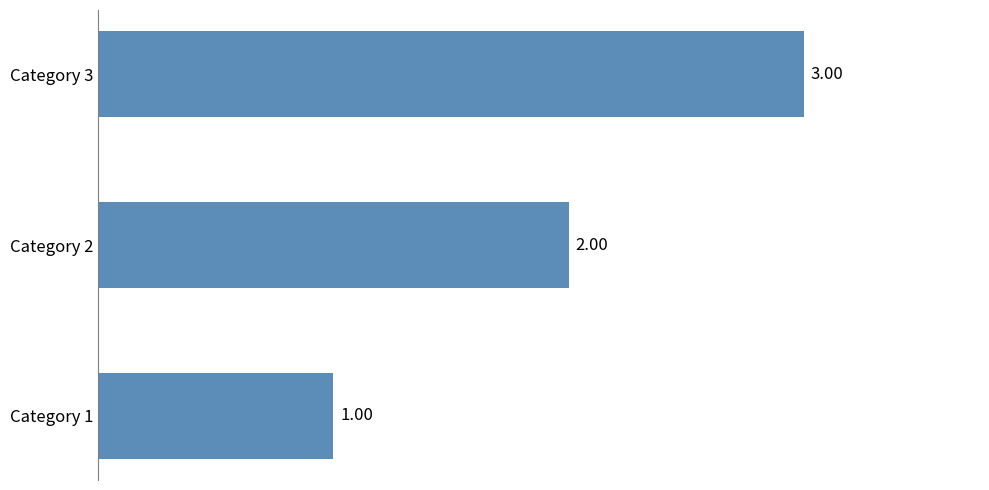

List the labels in order of value, largest first.

Category 3, Category 2, Category 1